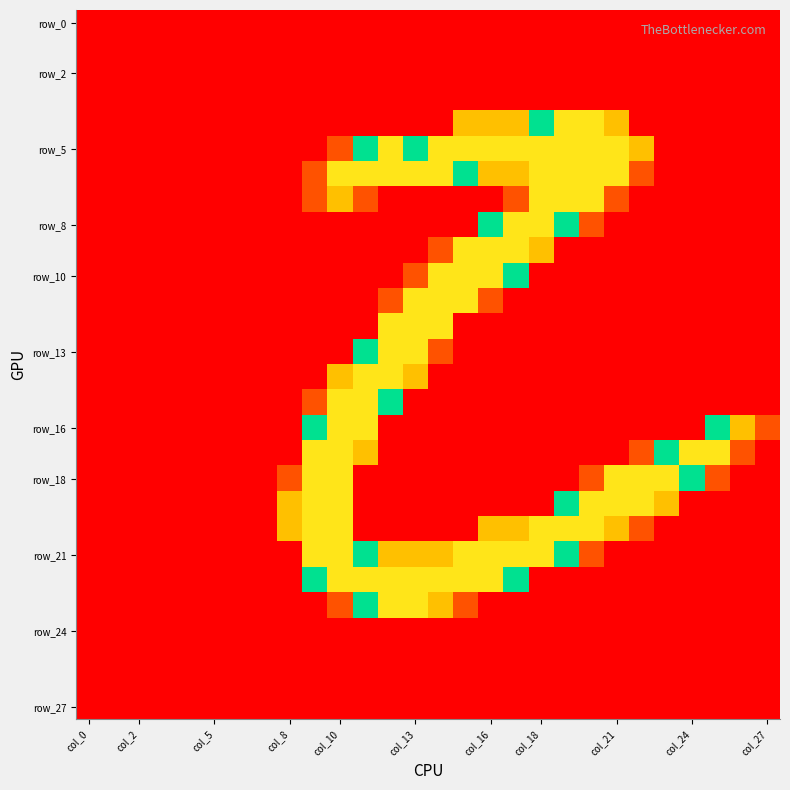

At which category does the chart reach its peak across all series?

19